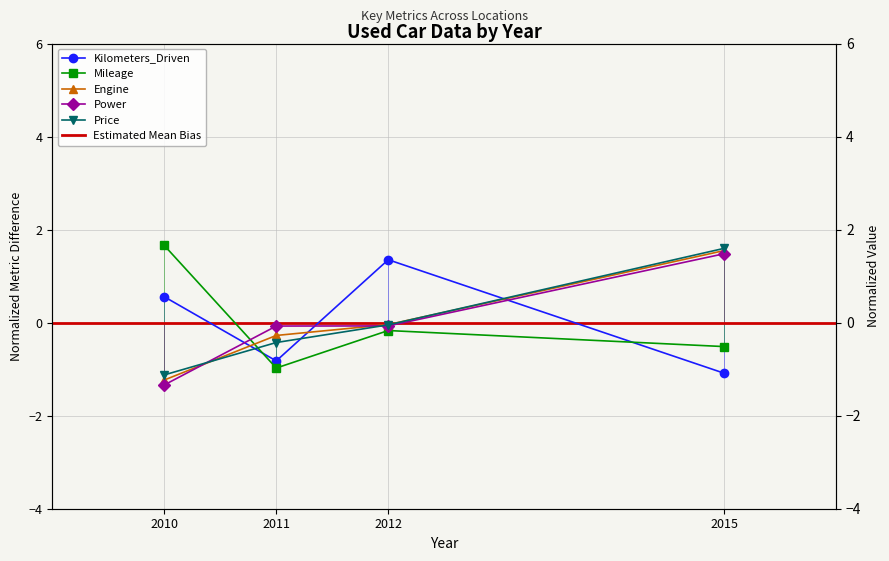

After their last crossing, which series has the higher values: Engine or Mileage?

Engine